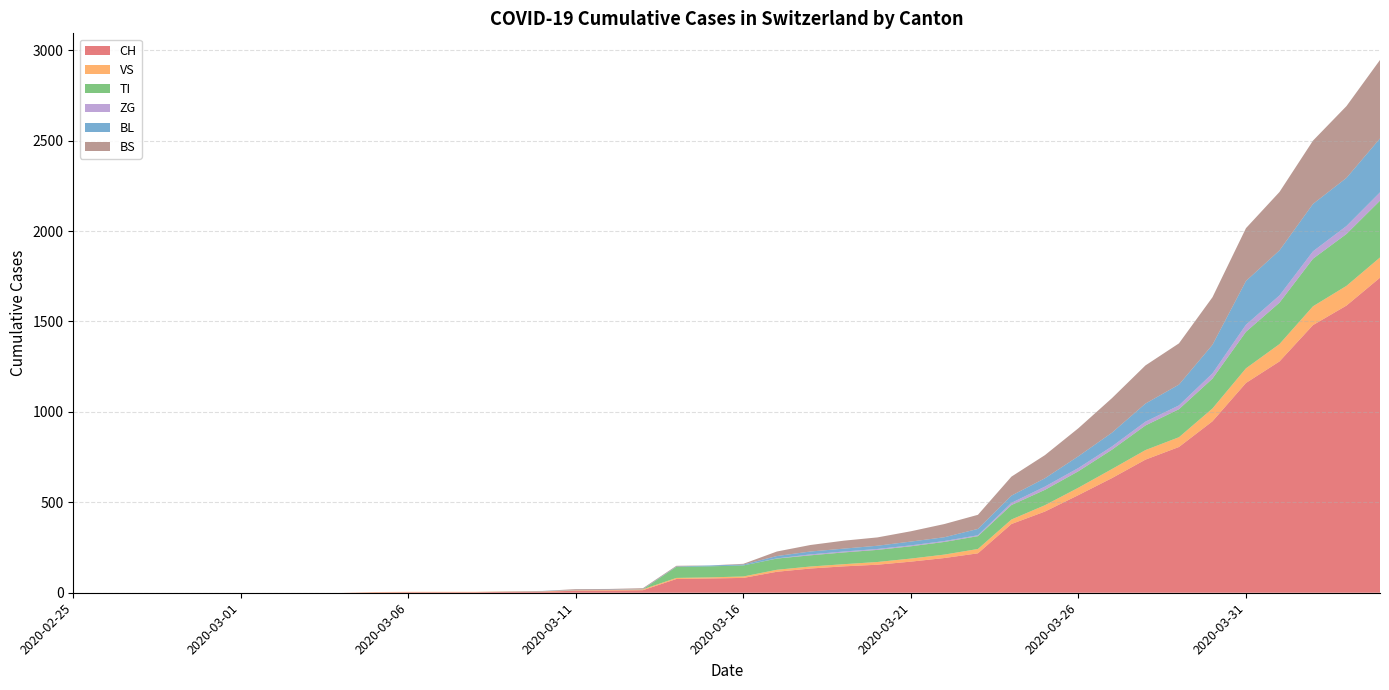

Reading right to left, extract all data points from this chart.

CH: 2020-04-04=1742	2020-04-03=1588	2020-04-02=1480	2020-04-01=1279	2020-03-31=1160	2020-03-30=948	2020-03-29=806	2020-03-28=736	2020-03-27=634	2020-03-26=540	2020-03-25=449	2020-03-24=380	2020-03-23=218	2020-03-22=192	2020-03-21=172	2020-03-20=155	2020-03-19=146	2020-03-18=134	2020-03-17=116	2020-03-16=82	2020-03-15=79	2020-03-14=76	2020-03-13=14	2020-03-12=12	2020-03-11=11	2020-03-10=6	2020-03-09=5	2020-03-08=3	2020-03-07=3	2020-03-06=3	2020-03-05=2	2020-03-04=0	2020-03-03=0	2020-03-02=0	2020-03-01=0	2020-02-29=0	2020-02-28=0	2020-02-27=0	2020-02-26=0	2020-02-25=0
VS: 2020-04-04=112	2020-04-03=109	2020-04-02=104	2020-04-01=96	2020-03-31=81	2020-03-30=71	2020-03-29=54	2020-03-28=53	2020-03-27=50	2020-03-26=41	2020-03-25=35	2020-03-24=25	2020-03-23=24	2020-03-22=19	2020-03-21=17	2020-03-20=15	2020-03-19=12	2020-03-18=11	2020-03-17=11	2020-03-16=8	2020-03-15=6	2020-03-14=6	2020-03-13=5	2020-03-12=3	2020-03-11=3	2020-03-10=2	2020-03-09=2	2020-03-08=2	2020-03-07=2	2020-03-06=2	2020-03-05=2	2020-03-04=0	2020-03-03=0	2020-03-02=0	2020-03-01=0	2020-02-29=0	2020-02-28=0	2020-02-27=0	2020-02-26=0	2020-02-25=0
TI: 2020-04-04=314	2020-04-03=287	2020-04-02=263	2020-04-01=229	2020-03-31=202	2020-03-30=165	2020-03-29=155	2020-03-28=136	2020-03-27=107	2020-03-26=91	2020-03-25=85	2020-03-24=80	2020-03-23=71	2020-03-22=70	2020-03-21=68	2020-03-20=67	2020-03-19=65	2020-03-18=62	2020-03-17=62	2020-03-16=61	2020-03-15=61	2020-03-14=61	2020-03-13=0	2020-03-12=0	2020-03-11=0	2020-03-10=0	2020-03-09=0	2020-03-08=0	2020-03-07=0	2020-03-06=0	2020-03-05=0	2020-03-04=0	2020-03-03=0	2020-03-02=0	2020-03-01=0	2020-02-29=0	2020-02-28=0	2020-02-27=0	2020-02-26=0	2020-02-25=0
ZG: 2020-04-04=46	2020-04-03=44	2020-04-02=41	2020-04-01=40	2020-03-31=39	2020-03-30=29	2020-03-29=21	2020-03-28=21	2020-03-27=18	2020-03-26=18	2020-03-25=18	2020-03-24=12	2020-03-23=5	2020-03-22=5	2020-03-21=5	2020-03-20=5	2020-03-19=5	2020-03-18=5	2020-03-17=1	2020-03-16=0	2020-03-15=0	2020-03-14=0	2020-03-13=0	2020-03-12=0	2020-03-11=0	2020-03-10=0	2020-03-09=0	2020-03-08=0	2020-03-07=0	2020-03-06=0	2020-03-05=0	2020-03-04=0	2020-03-03=0	2020-03-02=0	2020-03-01=0	2020-02-29=0	2020-02-28=0	2020-02-27=0	2020-02-26=0	2020-02-25=0
BL: 2020-04-04=298	2020-04-03=266	2020-04-02=262	2020-04-01=249	2020-03-31=242	2020-03-30=158	2020-03-29=115	2020-03-28=100	2020-03-27=76	2020-03-26=65	2020-03-25=46	2020-03-24=40	2020-03-23=35	2020-03-22=21	2020-03-21=21	2020-03-20=18	2020-03-19=16	2020-03-18=16	2020-03-17=13	2020-03-16=5	2020-03-15=5	2020-03-14=2	2020-03-13=2	2020-03-12=2	2020-03-11=2	2020-03-10=2	2020-03-09=1	2020-03-08=0	2020-03-07=0	2020-03-06=0	2020-03-05=0	2020-03-04=0	2020-03-03=0	2020-03-02=0	2020-03-01=0	2020-02-29=0	2020-02-28=0	2020-02-27=0	2020-02-26=0	2020-02-25=0
BS: 2020-04-04=434	2020-04-03=397	2020-04-02=350	2020-04-01=323	2020-03-31=292	2020-03-30=263	2020-03-29=228	2020-03-28=211	2020-03-27=191	2020-03-26=155	2020-03-25=128	2020-03-24=105	2020-03-23=78	2020-03-22=73	2020-03-21=57	2020-03-20=46	2020-03-19=44	2020-03-18=36	2020-03-17=25	2020-03-16=4	2020-03-15=0	2020-03-14=4	2020-03-13=4	2020-03-12=4	2020-03-11=4	2020-03-10=0	2020-03-09=0	2020-03-08=0	2020-03-07=0	2020-03-06=0	2020-03-05=0	2020-03-04=0	2020-03-03=0	2020-03-02=0	2020-03-01=0	2020-02-29=0	2020-02-28=0	2020-02-27=0	2020-02-26=0	2020-02-25=0